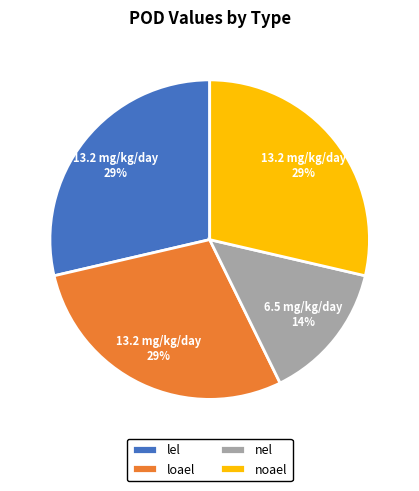

True or false: noael accounts for 29% of the total.

True